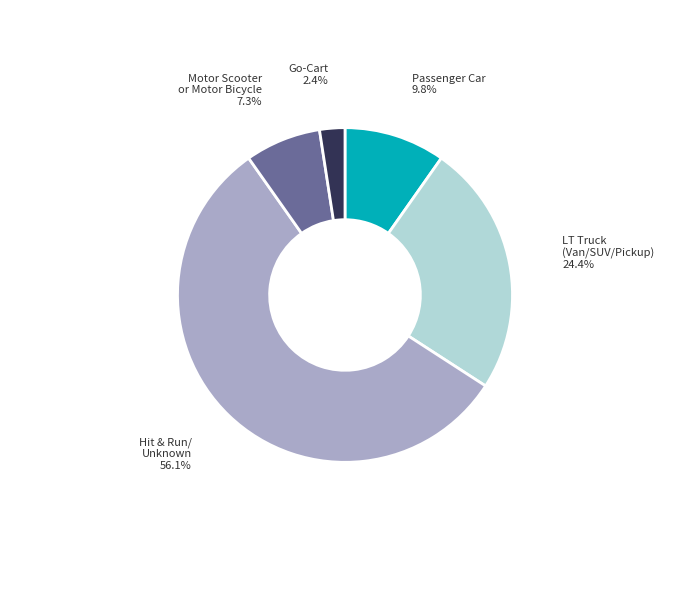

Which has a higher value, Hit & Run/ Unknown or Motor Scooter or Motor Bicycle?

Hit & Run/ Unknown